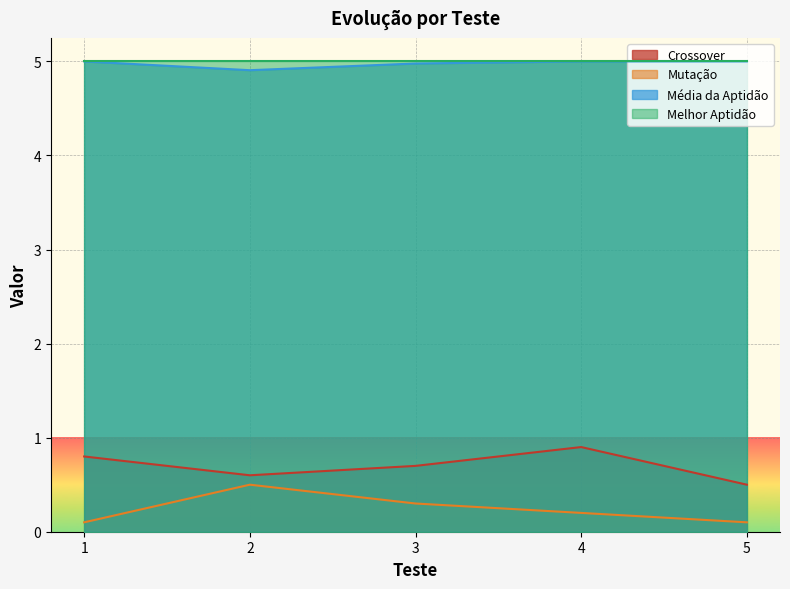

True or false: Crossover and Média da Aptidão intersect in this chart.

False